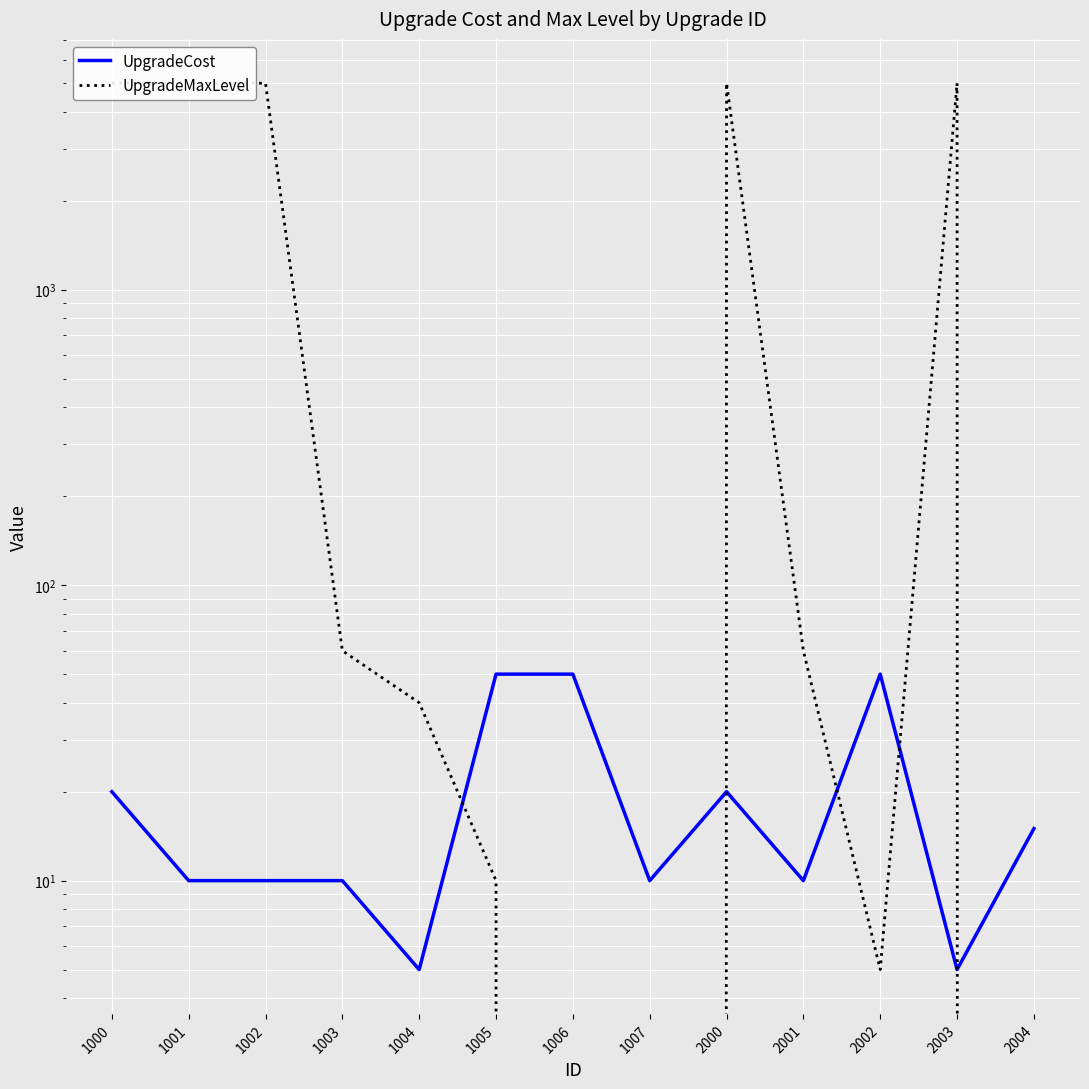

What is the total value across all series at 1002?

5010